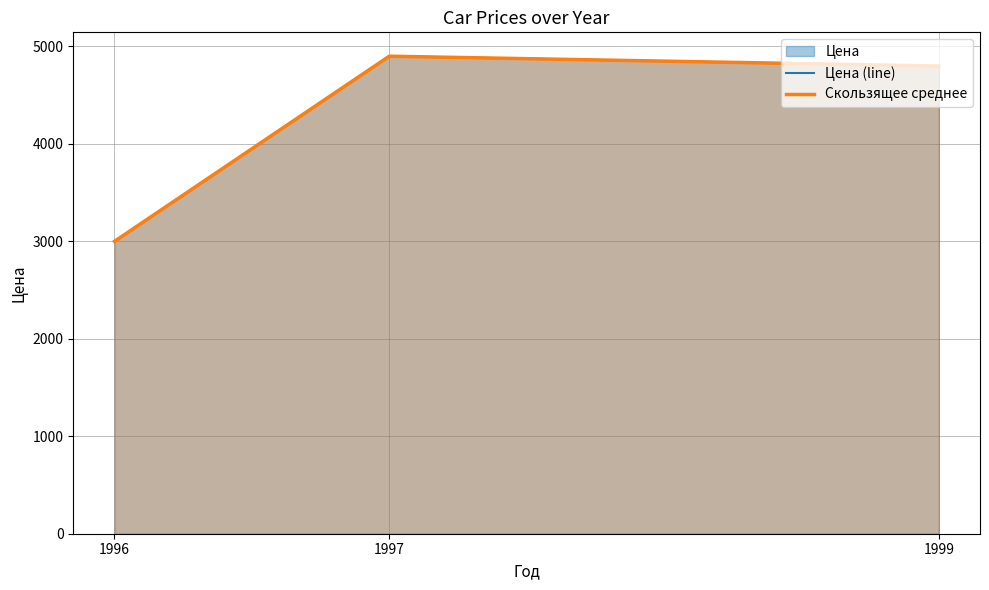

Reading left to right, extract all data points from this chart.

Цена (line): 1996=3000	1997=4900	1999=4799
Скользящее среднее: 1996=3000	1997=4900	1999=4799